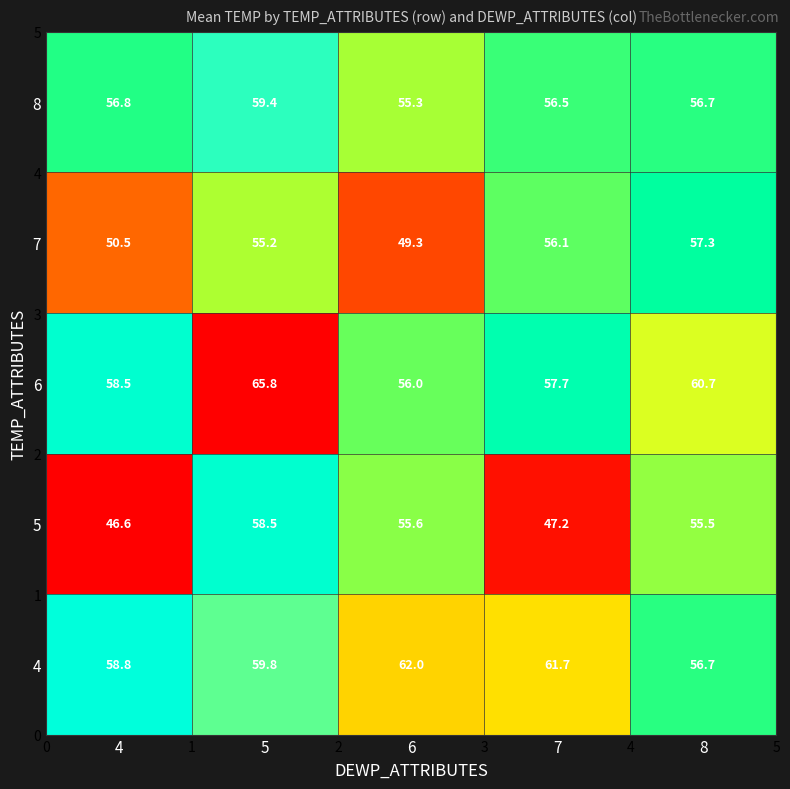

What is the smallest value displayed?

46.6